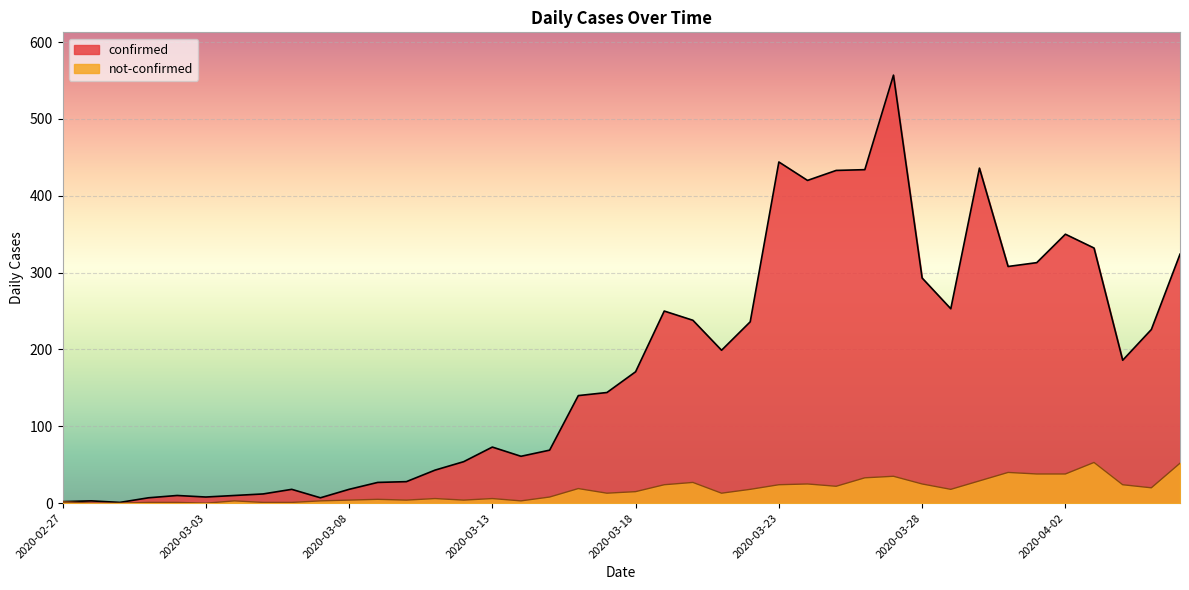

Is it true that confirmed equals 1 at 2020-02-29?

True